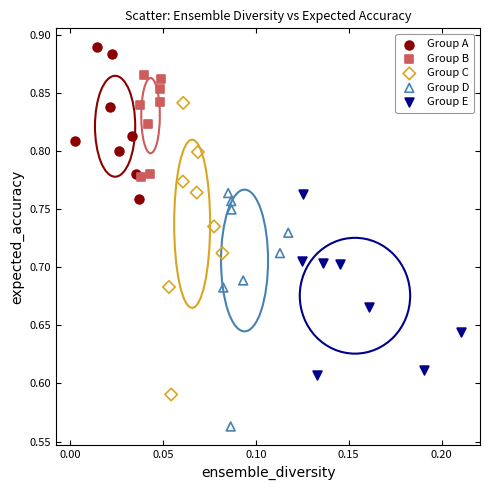

Which series reaches the maximum Y coordinate?

Group A